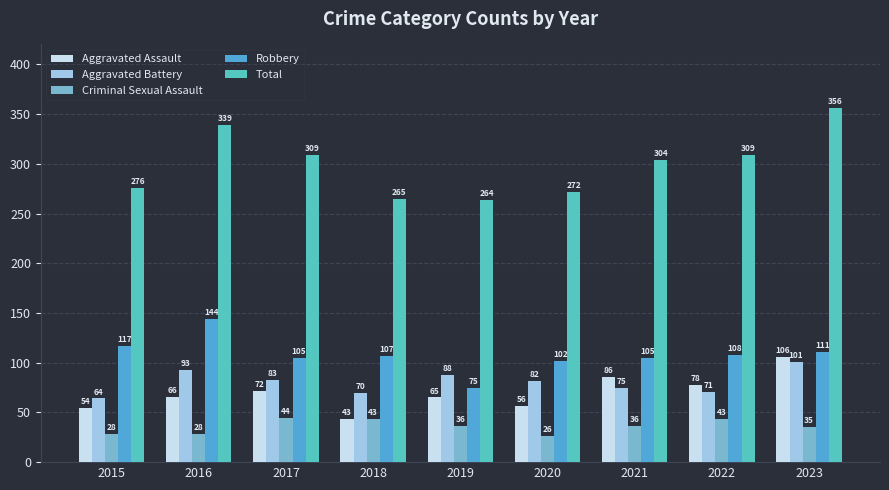

Which series changed the most between 2017 and 2019?

Total